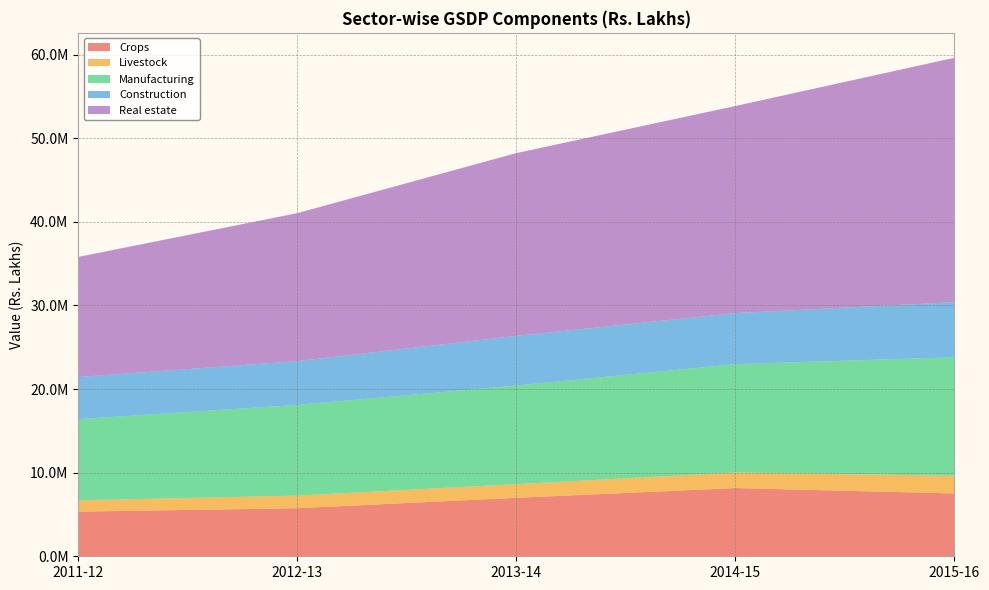

Reading right to left, extract all data points from this chart.

Crops: 2015-16=7517661	2014-15=8157179	2013-14=6992419	2012-13=5749544	2011-12=5339455
Livestock: 2015-16=2117661	2014-15=1868771	2013-14=1634066	2012-13=1506993	2011-12=1349662
Manufacturing: 2015-16=14170107	2014-15=12953843	2013-14=11794288	2012-13=10850509	2011-12=9713888
Construction: 2015-16=6586669	2014-15=6104799	2013-14=5940134	2012-13=5233950	2011-12=5033145
Real estate: 2015-16=29229656	2014-15=24766393	2013-14=21856110	2012-13=17695719	2011-12=14366759